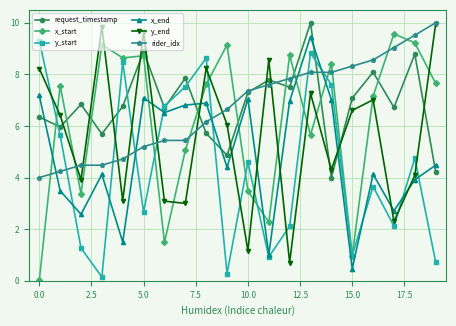

What is the highest value of the x_start series?

9.6